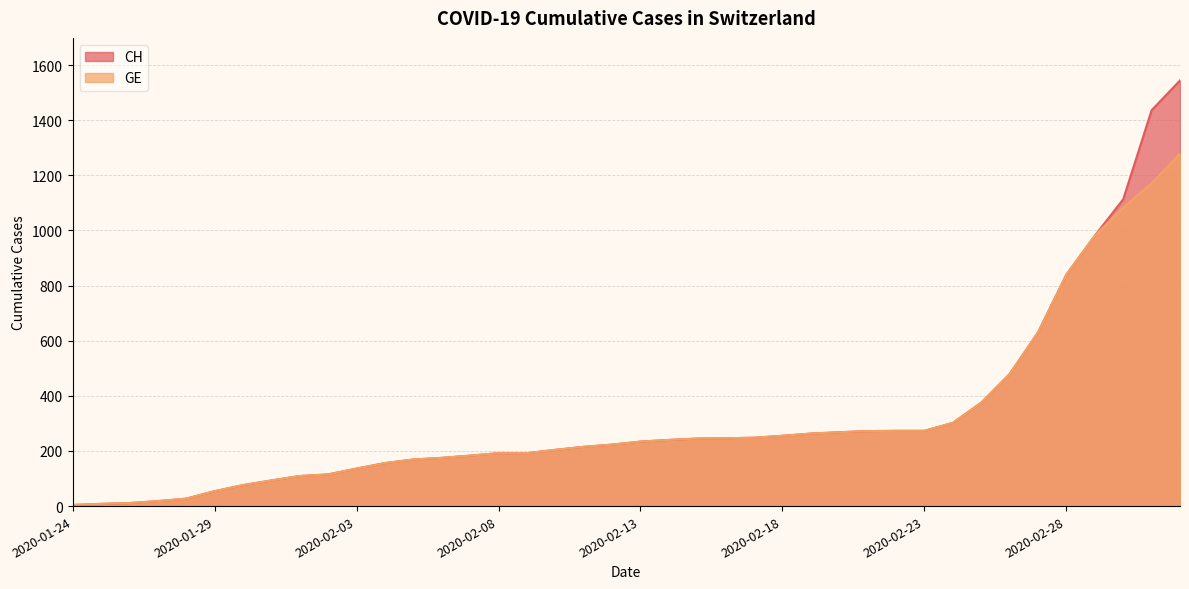

Which series has the largest range (max minus min)?

CH